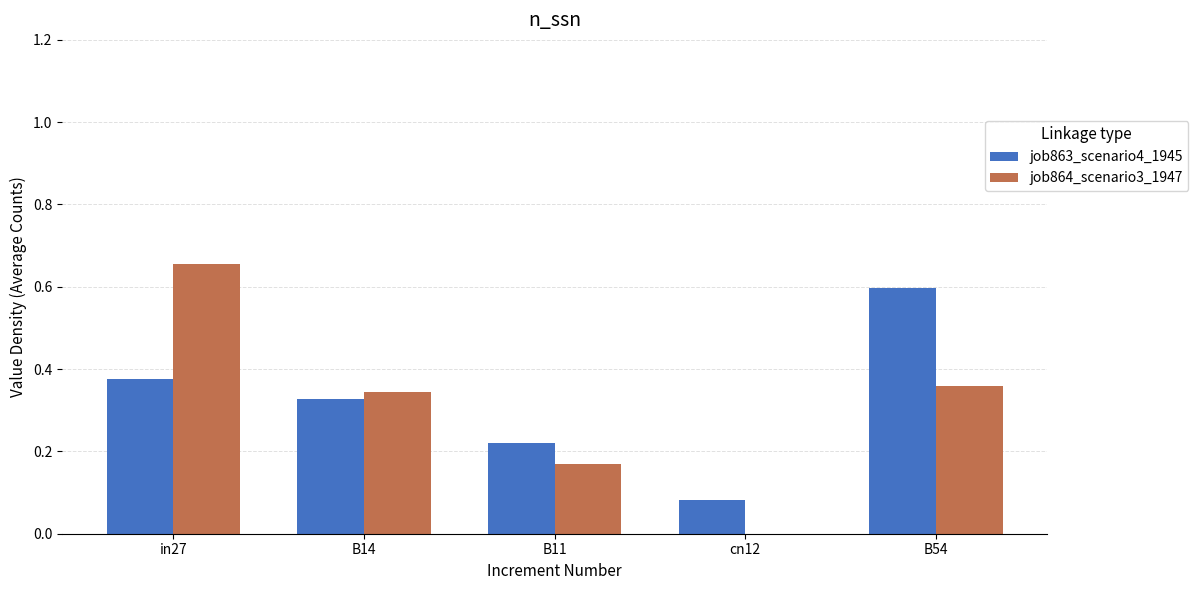

Which series has the largest total across all categories?

job863_scenario4_1945